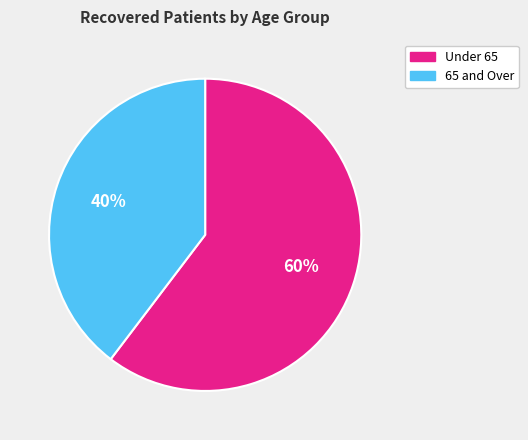

To the nearest percent, what is the average slice percentage?

50%